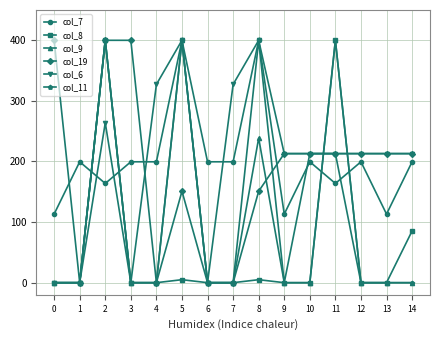

The col_6 series shows 0.0 at 0. True or false?

True